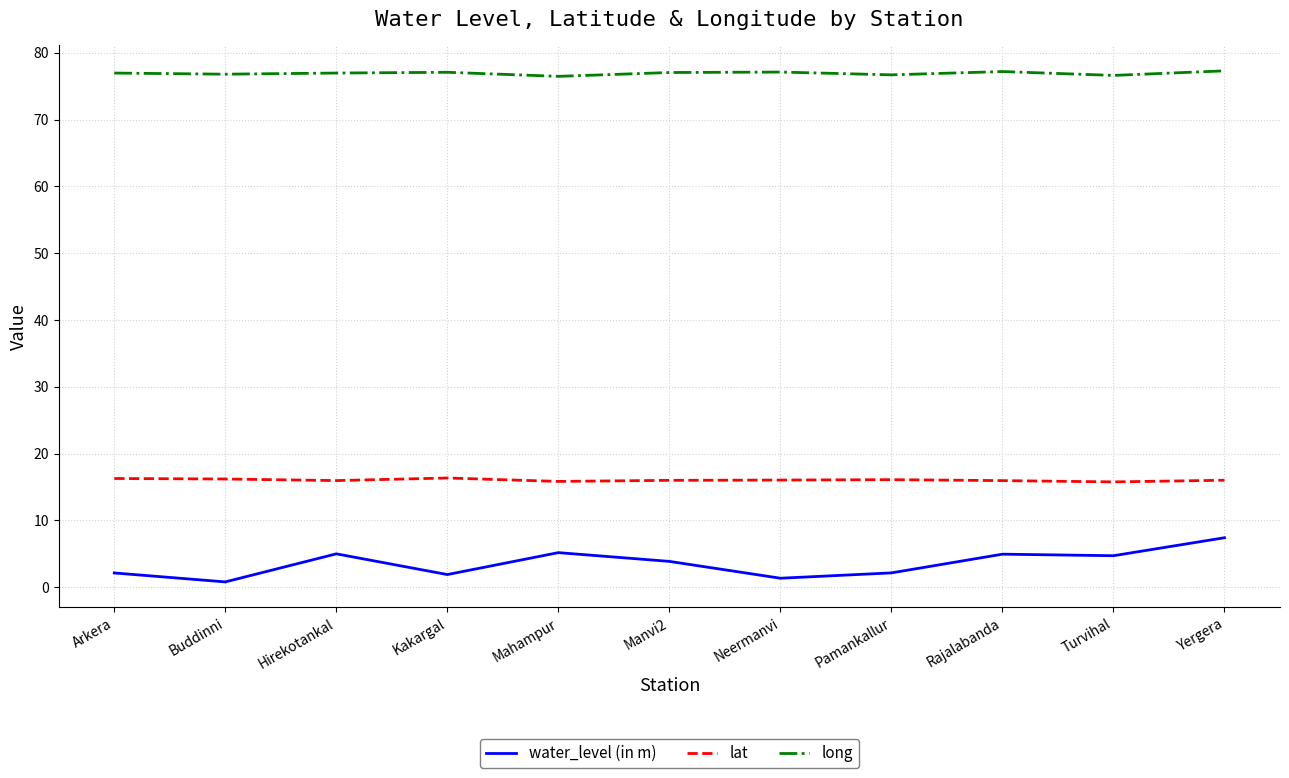

What is the difference between the second highest and minimum values in the water_level (in m) series?

4.4